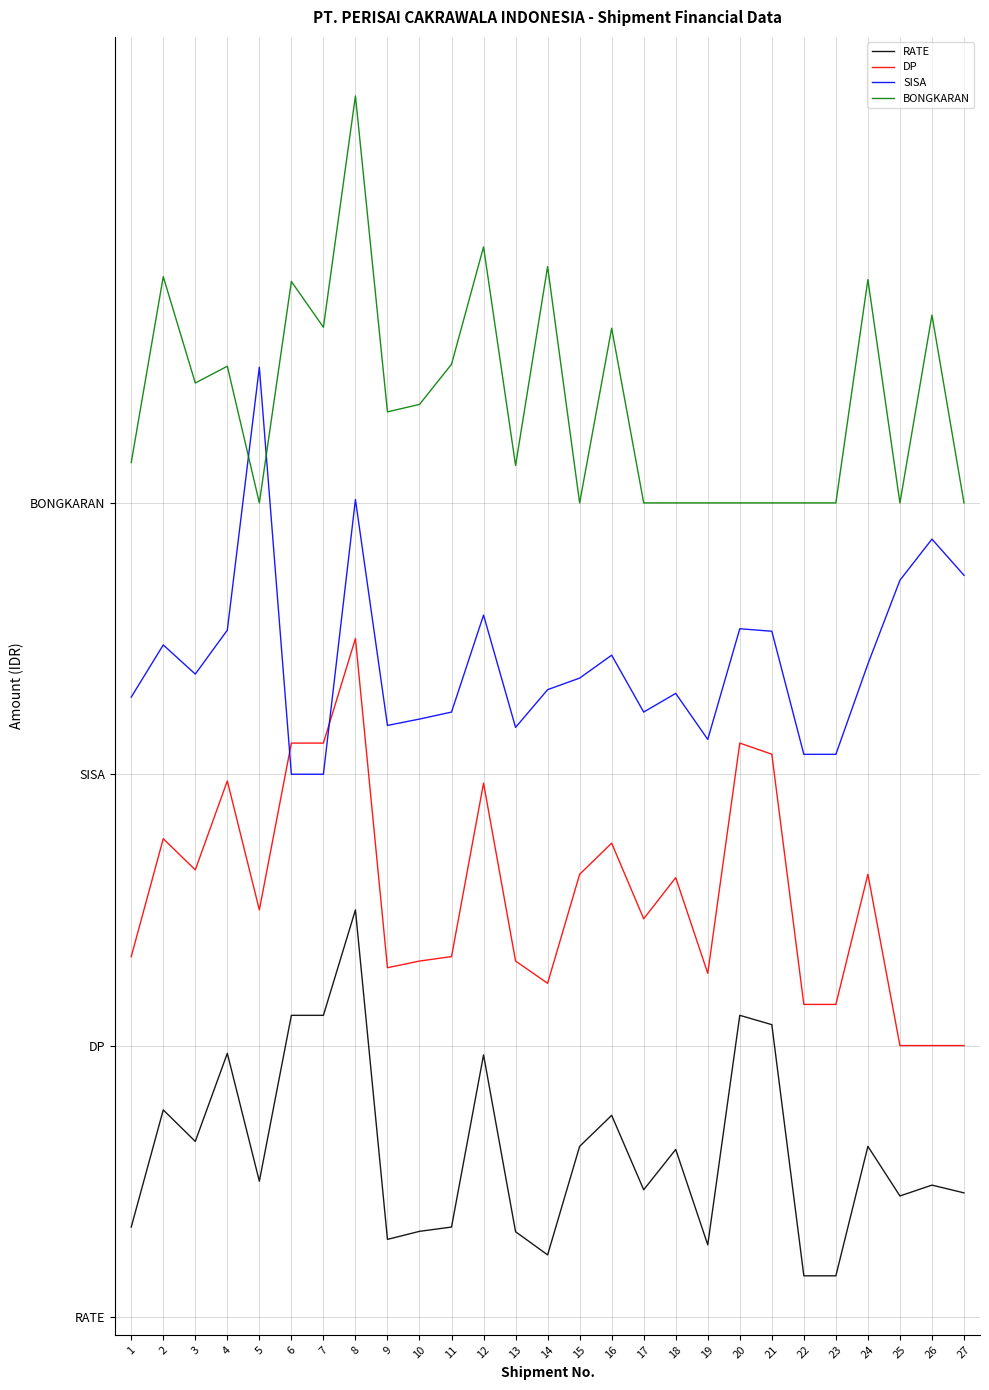

At which label does SISA first exceed 4708569?

2